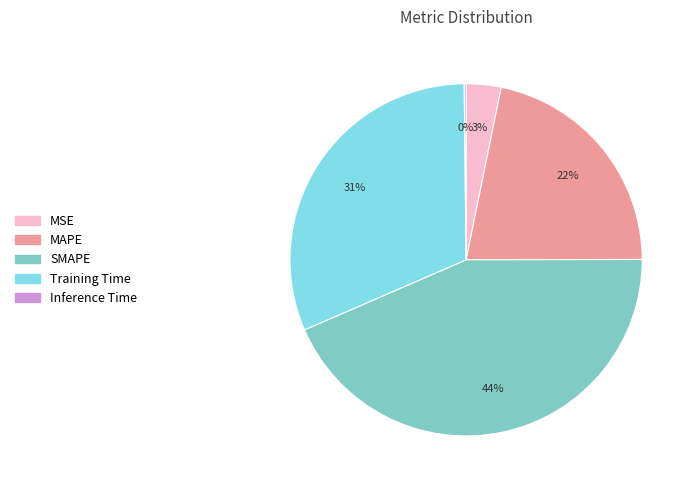

What is the ratio of the value at MAPE to the value at Training Time?

0.7